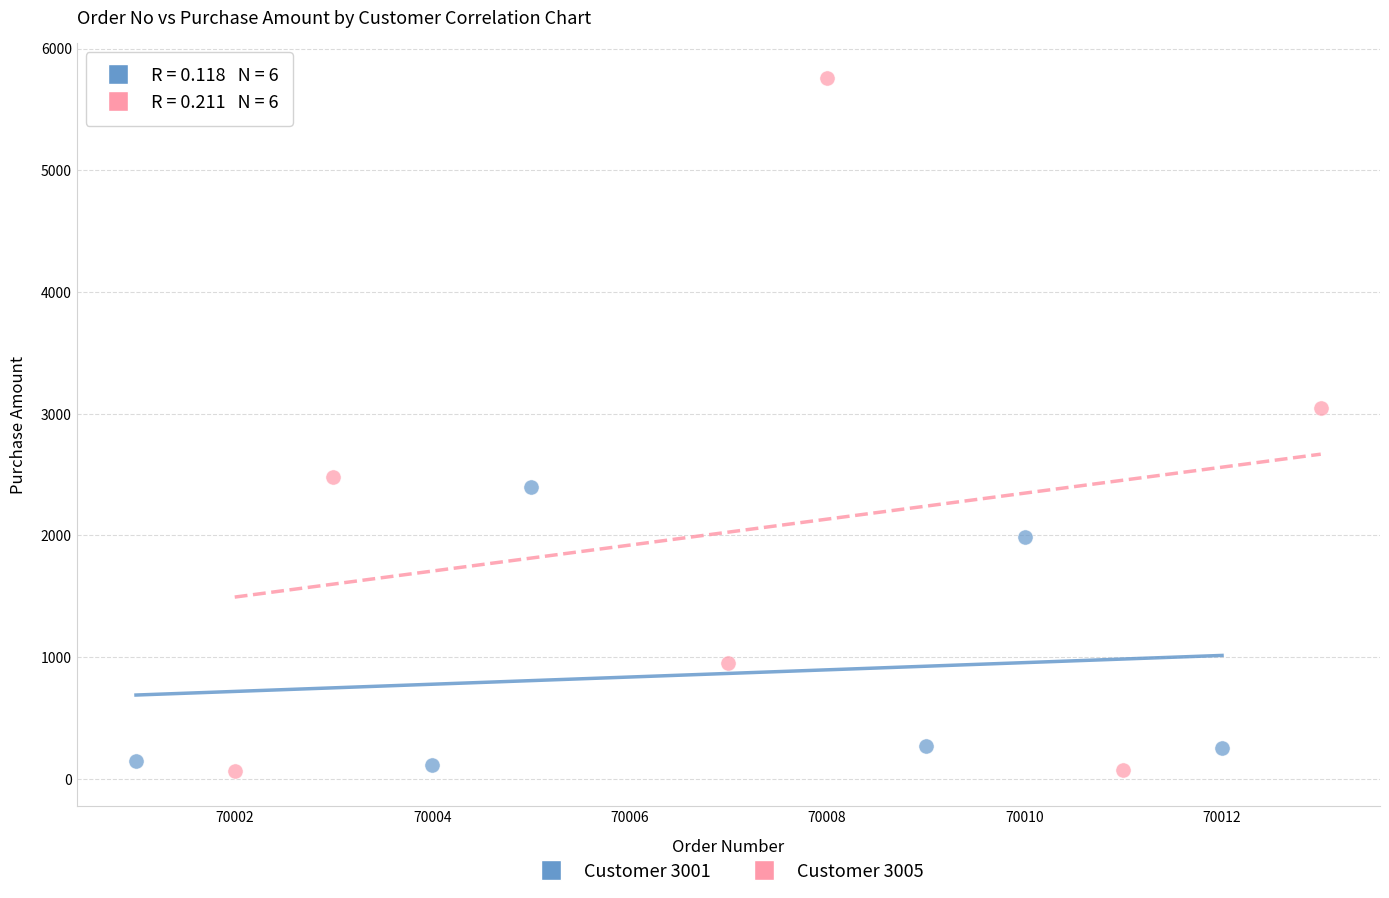

Which series contains the highest Y value?

Customer 3005